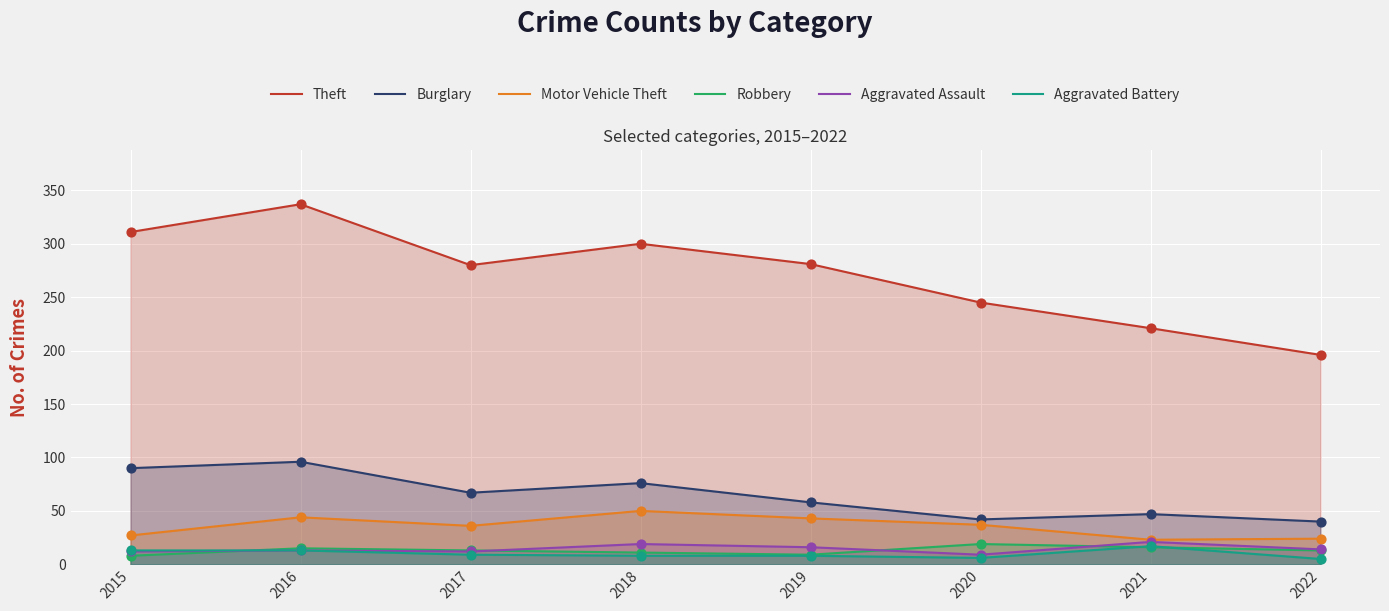

Which series has the largest total across all categories?

Theft